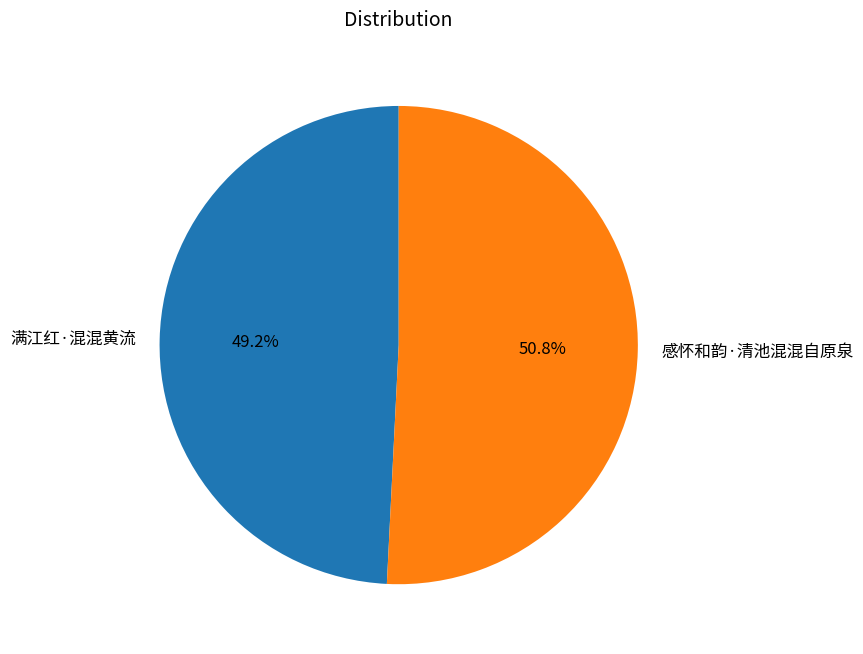

Combined, do 感怀和韵·清池混混自原泉 and 满江红·混混黄流 account for over 50%?

Yes